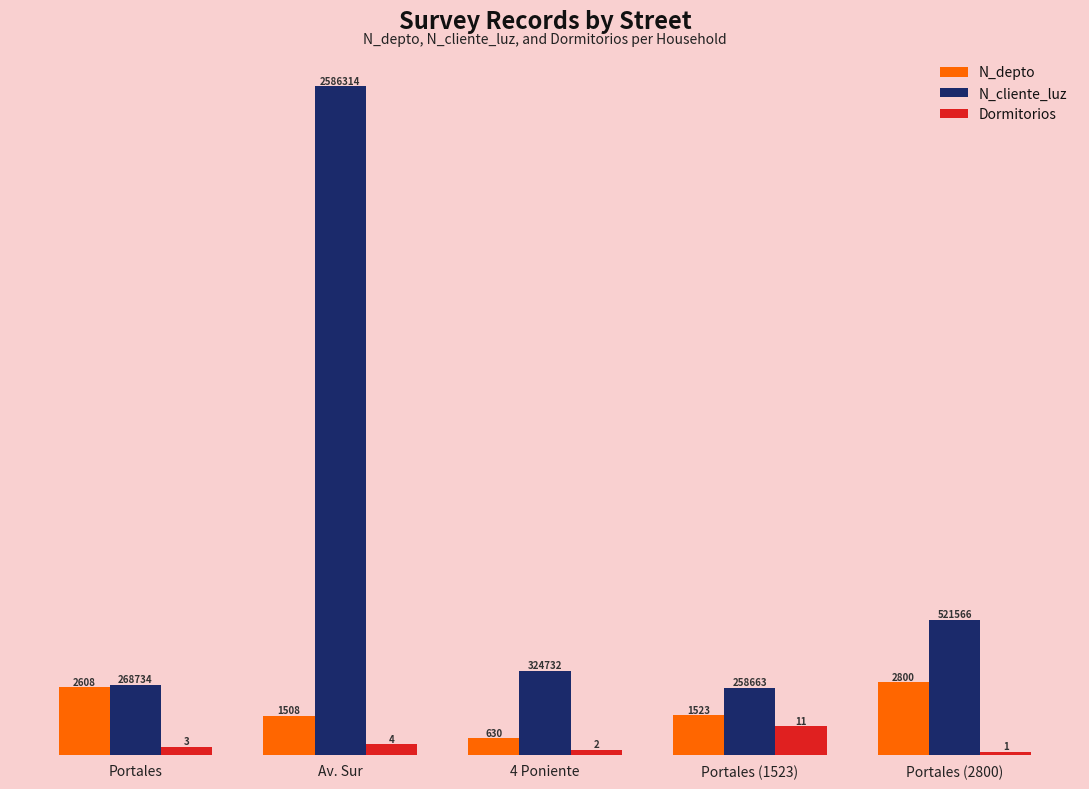

At which label does N_depto first exceed 15?

Portales